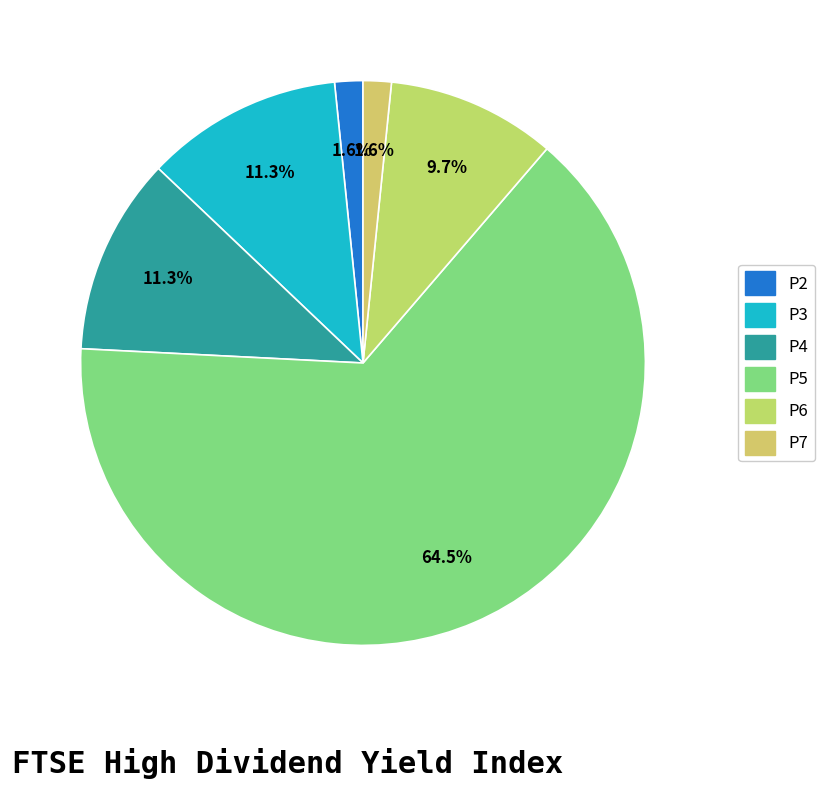

How many slices are in this pie chart?

6